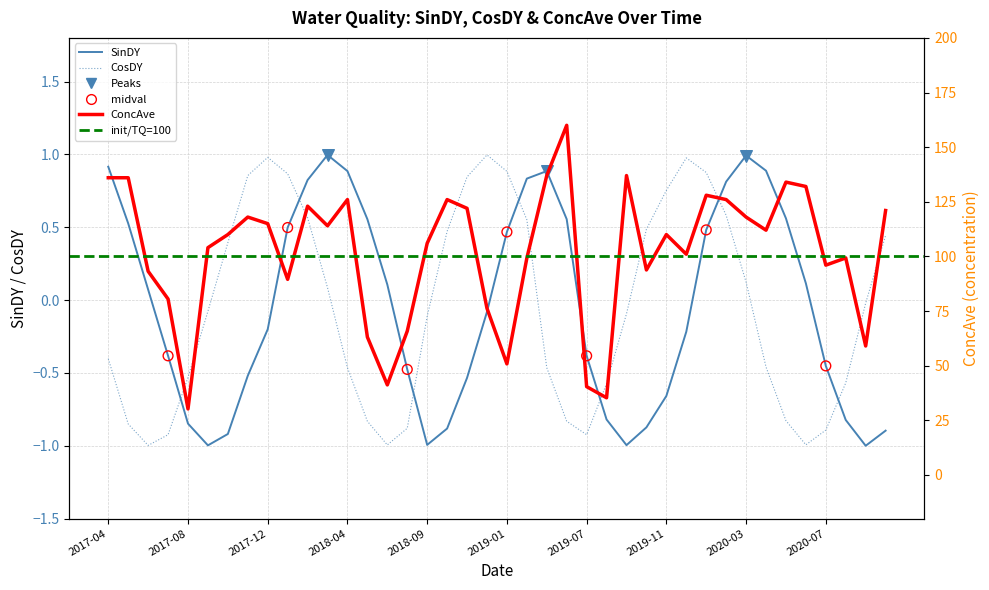

Which series has the largest total across all categories?

ConcAve